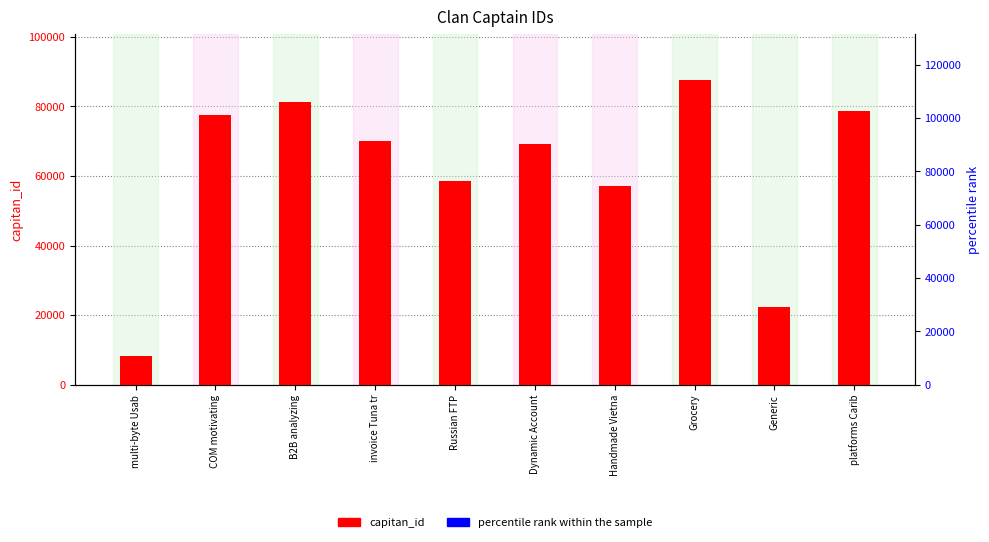

What is the total value across all series at Handmade Vietna?

57052.3